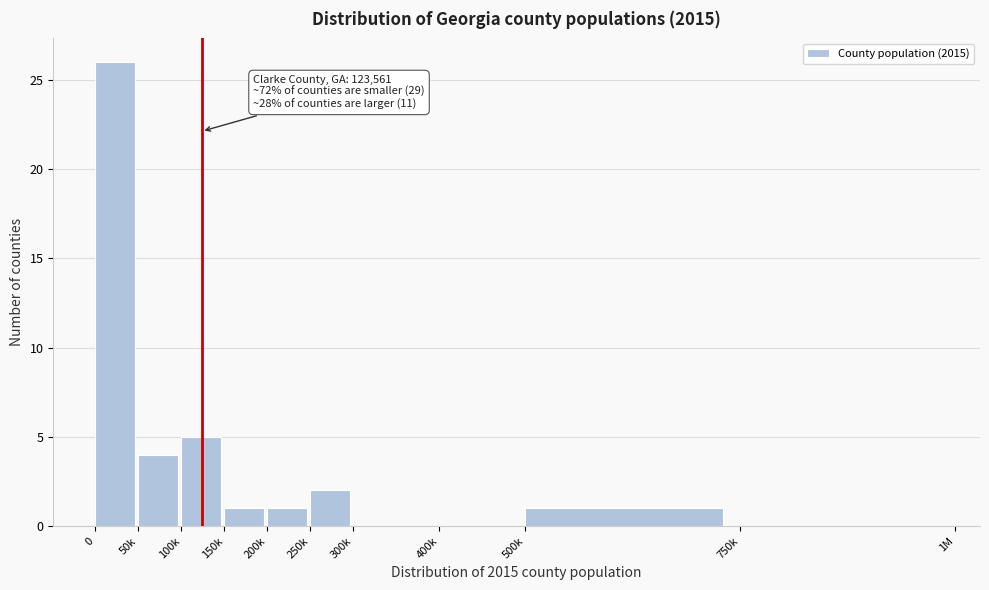

Reading left to right, list all the values displayed in this chart.

0=26	50k=4	100k=5	150k=1	200k=1	250k=2	300k=0	400k=0	500k=1	750k=0